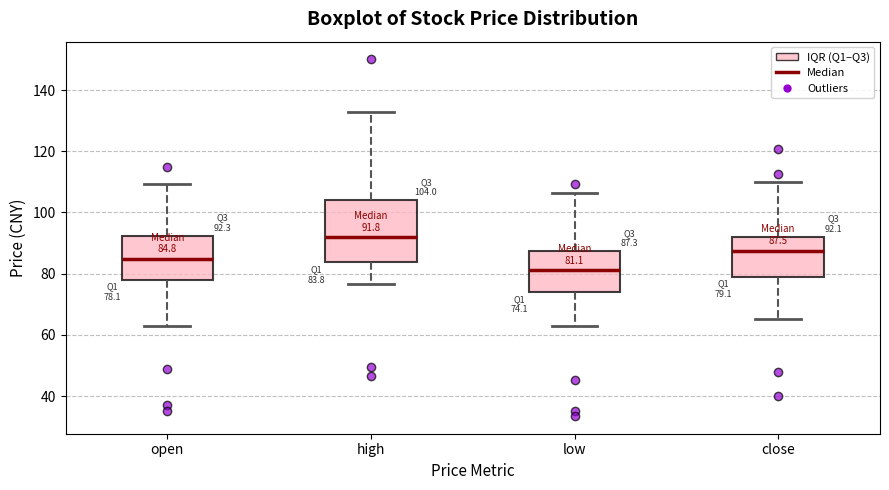

Which box is the tallest, from its lower edge to its upper edge?

high